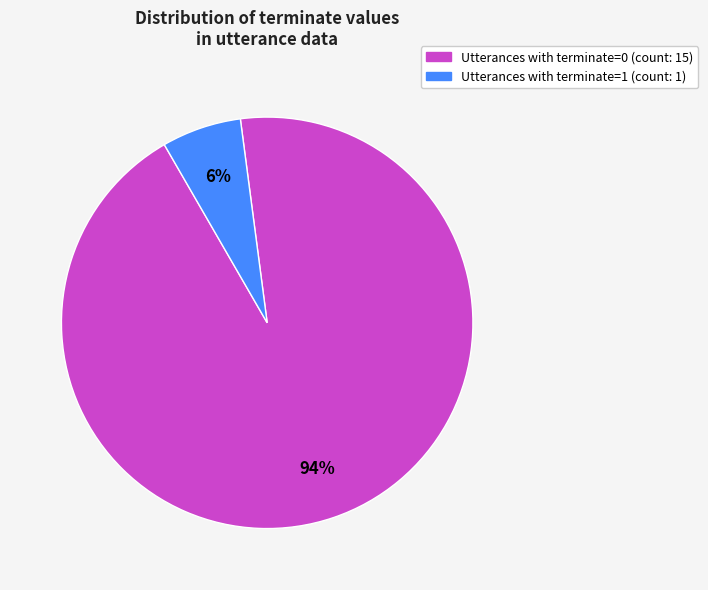

How many segments does this pie chart have?

2